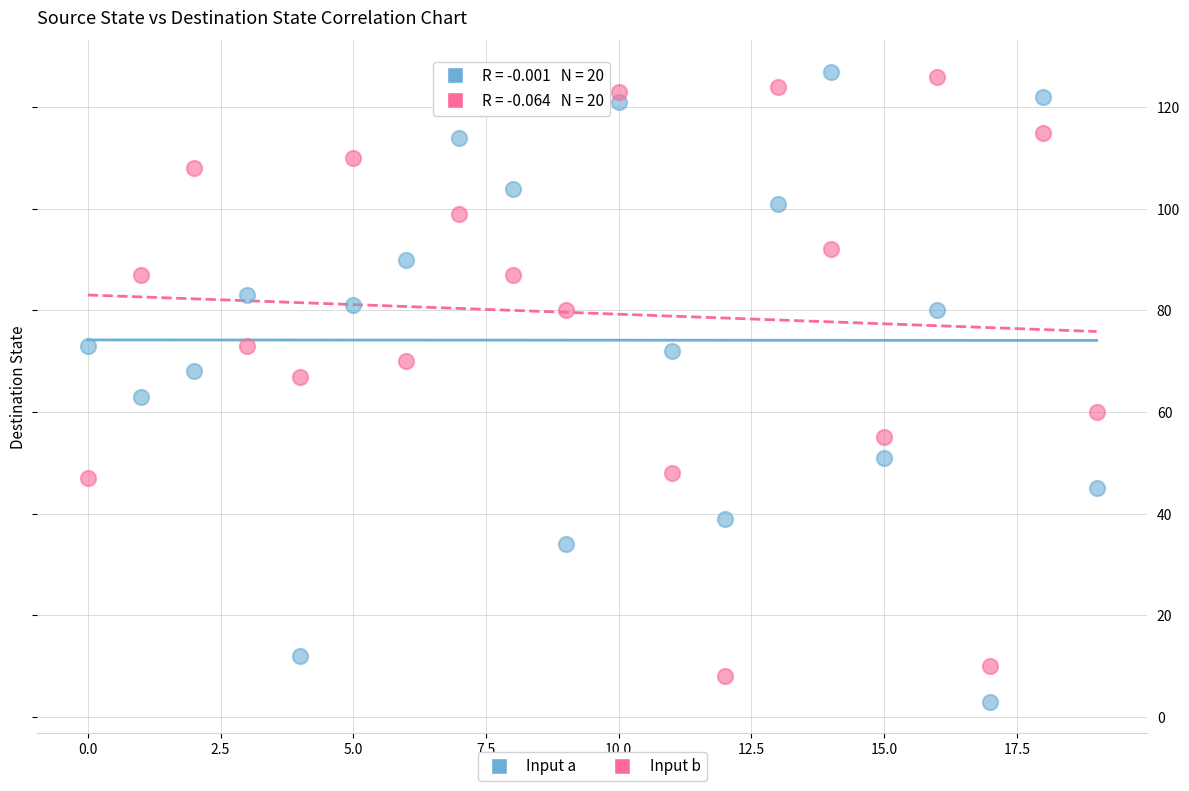

Across all data points, what is the range of Y values (max minus min)?

124